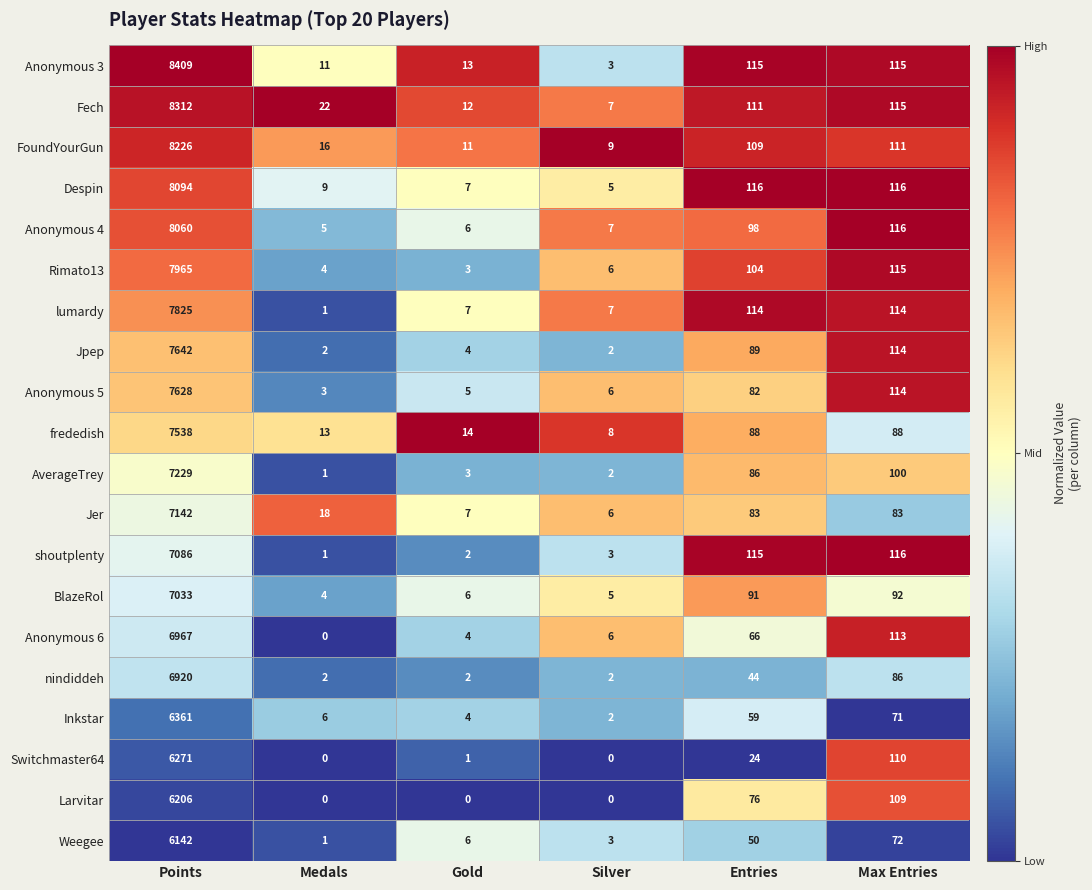

Which series has the largest total across all categories?

Anonymous 3